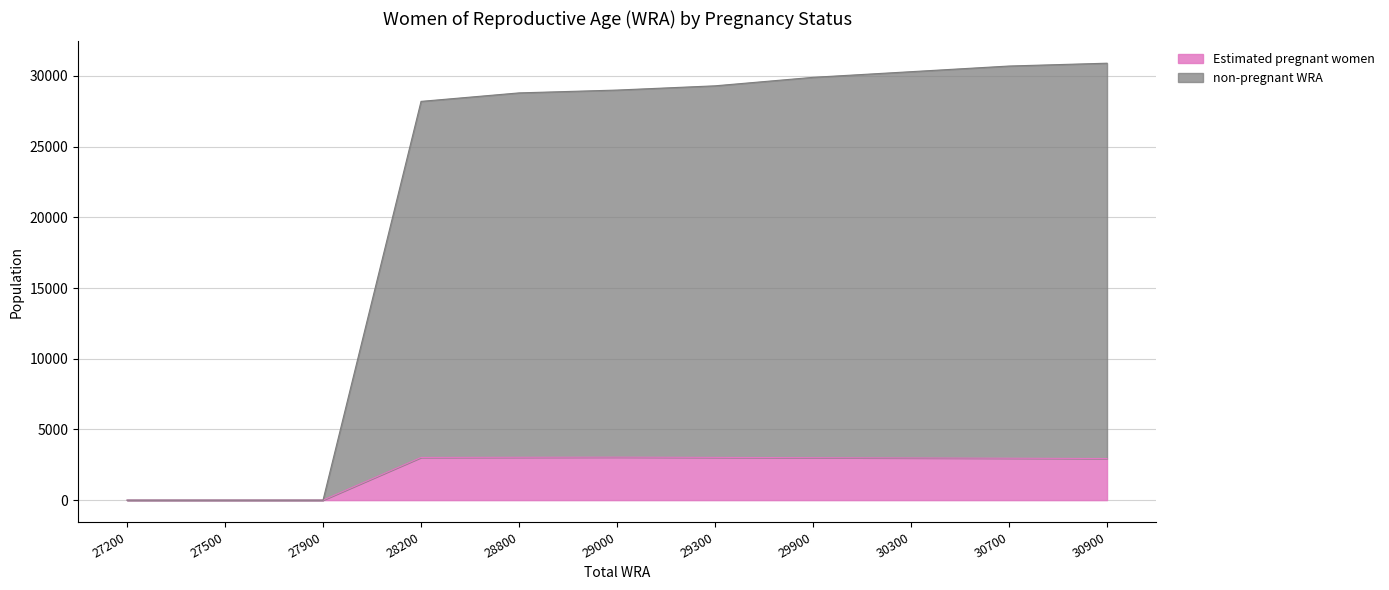

What is the difference between the Estimated pregnant women values at 29300 and 28800?

7.7